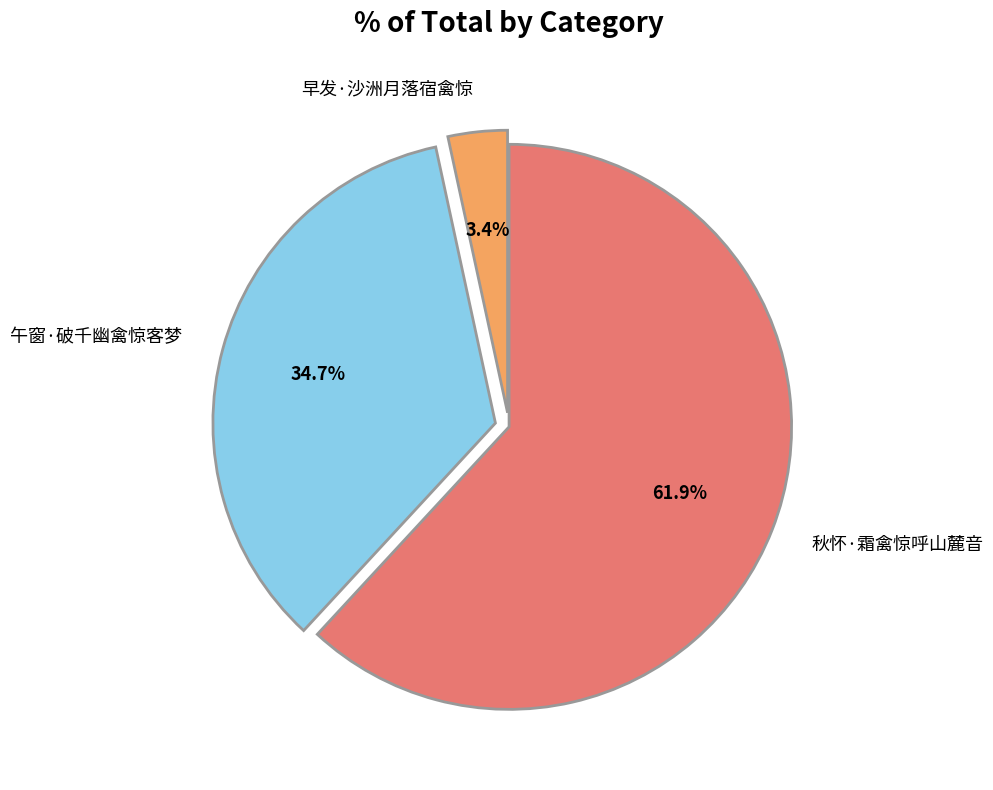

What is the smallest slice in the pie chart?

早发·沙洲月落宿禽惊